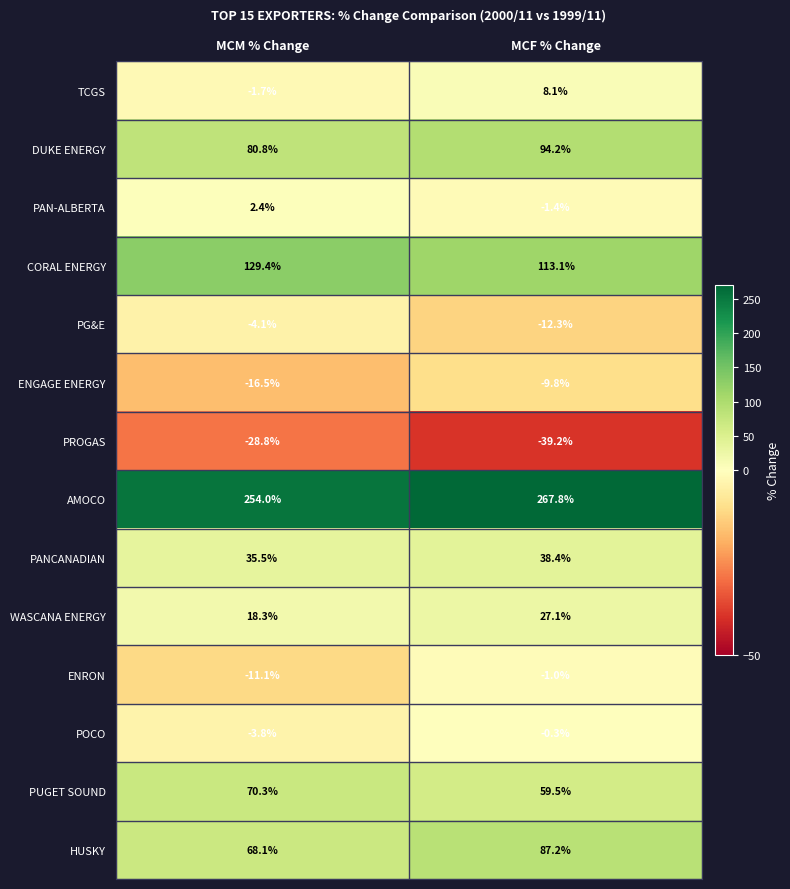

How many categories are shown in the chart?

2